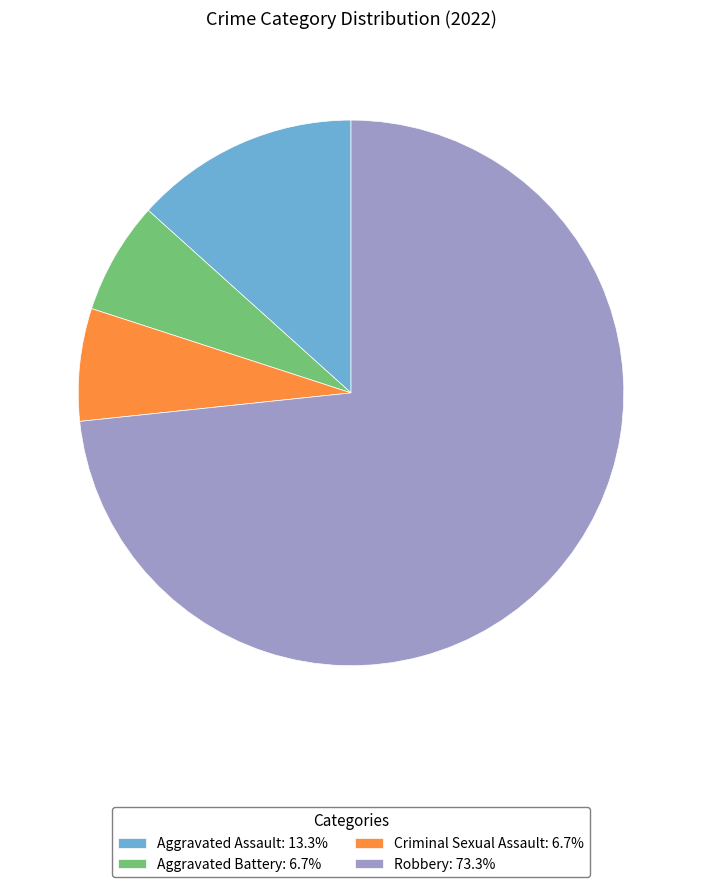

Which slice represents more than half of the pie?

Robbery